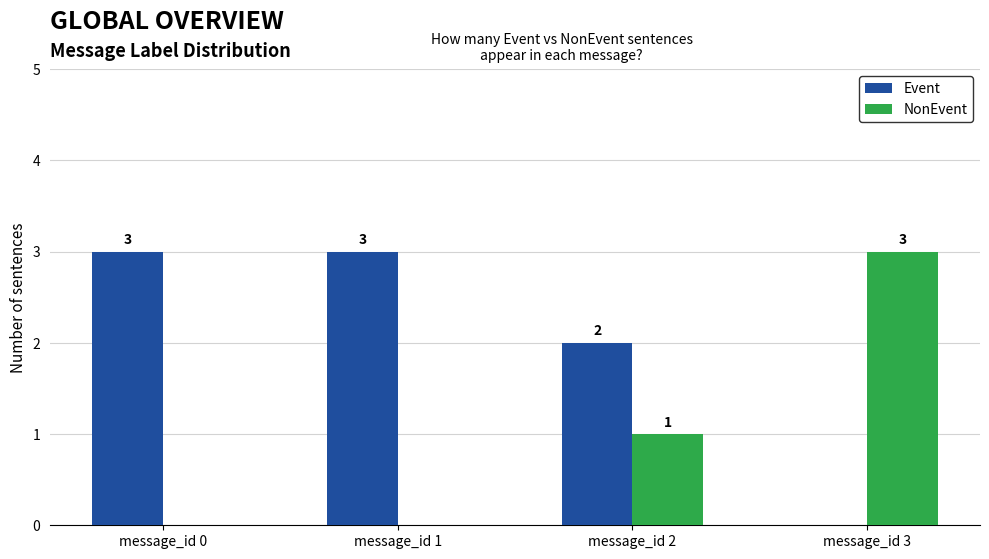

How many groups of bars are there?

4